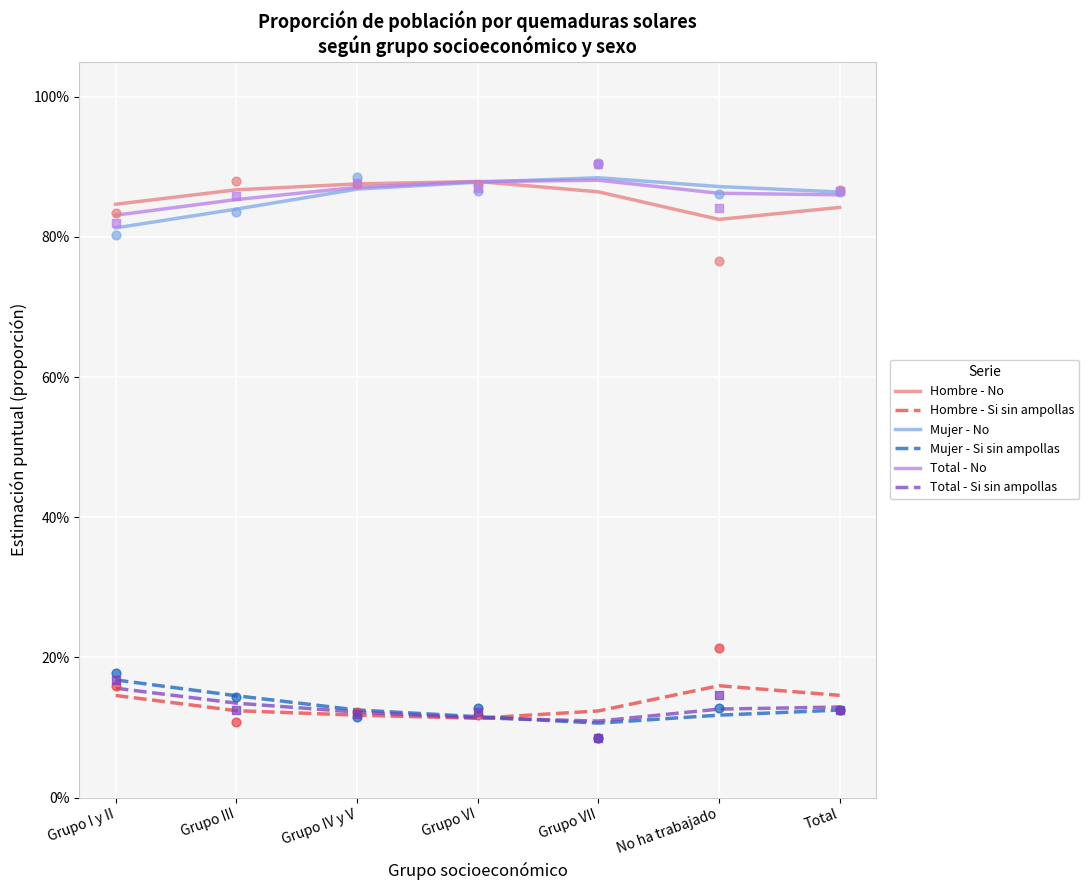

Is the value of Hombre - No at Total greater than the value of Mujer - No at Grupo III?

Yes